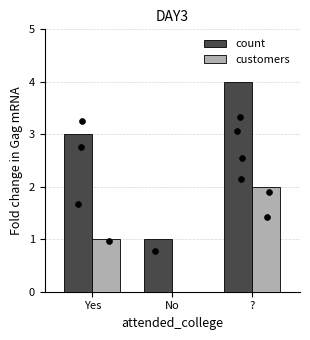

At which category is the sum across all series the highest?

?